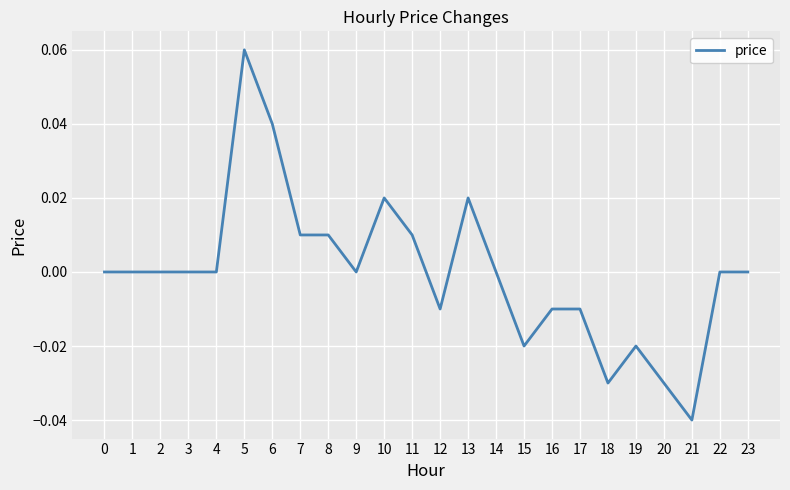

The chart shows a value of 0.0 at 3. True or false?

True